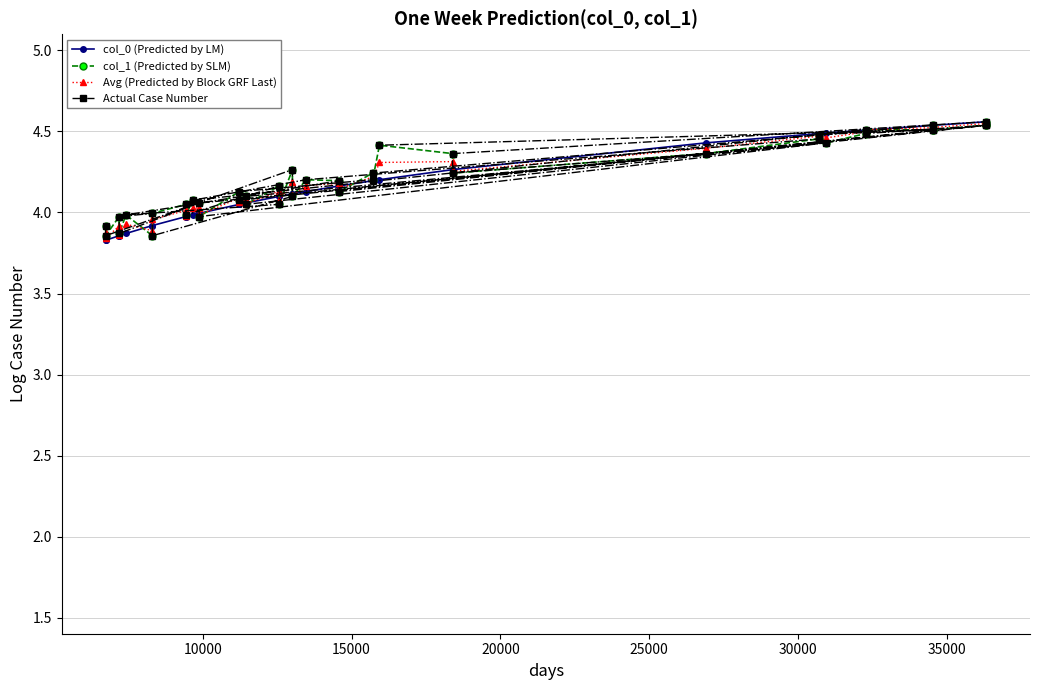

Which series ends up on top after the final intersection of col_0 (Predicted by LM) and col_1 (Predicted by SLM)?

col_0 (Predicted by LM)